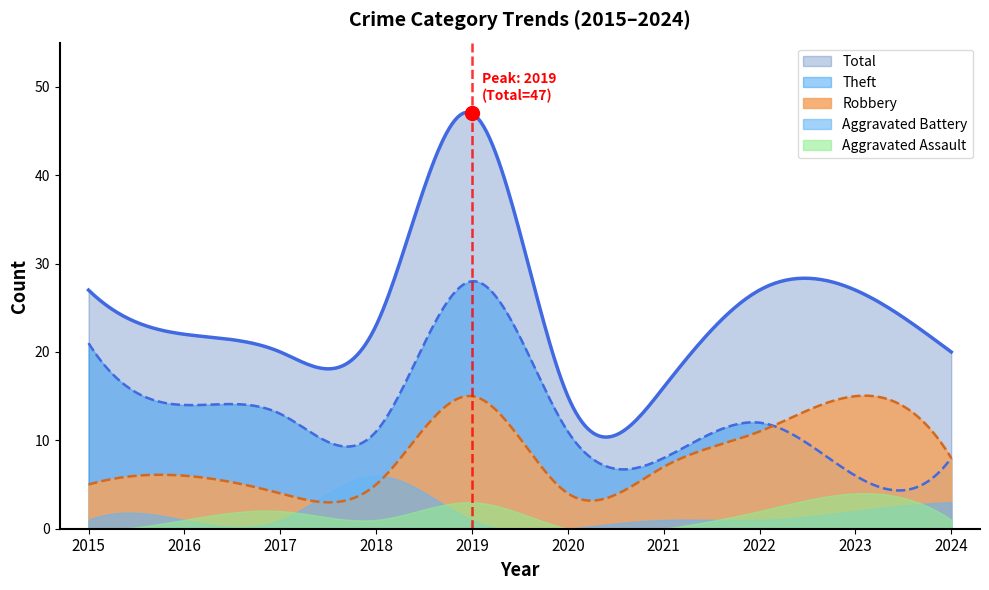

At how many categories does at least one series exceed 42?

1